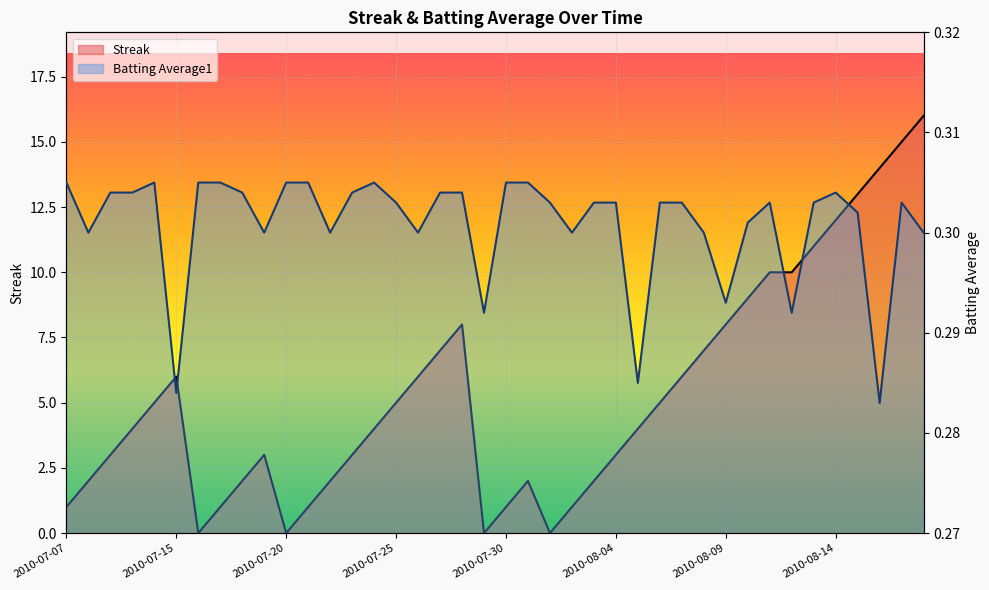

Rank the series by their average value, from lowest to highest.

Batting Average1, Streak